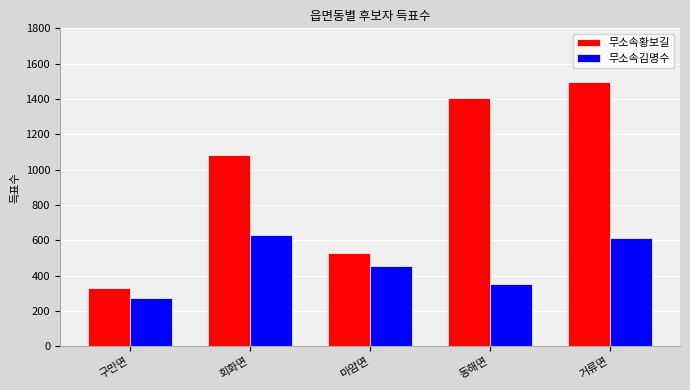

How many bars are there in each group?

2